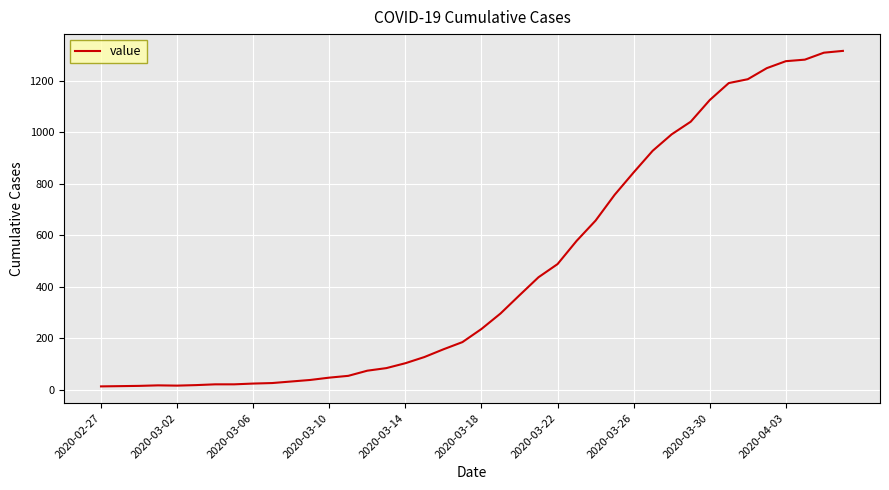

What is the maximum value shown in the chart?

1316